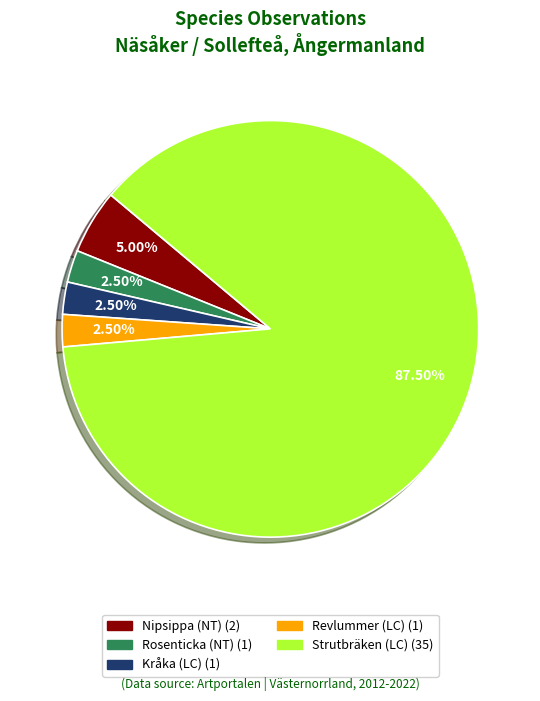

What is the largest slice in the pie chart?

Strutbräken (LC)